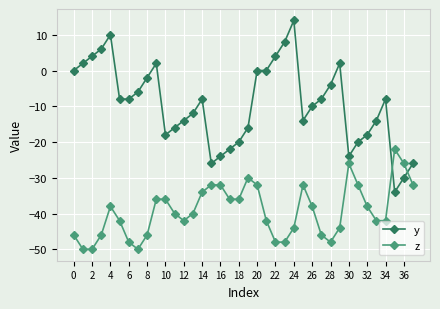

How many intersections are there between y and z?

2